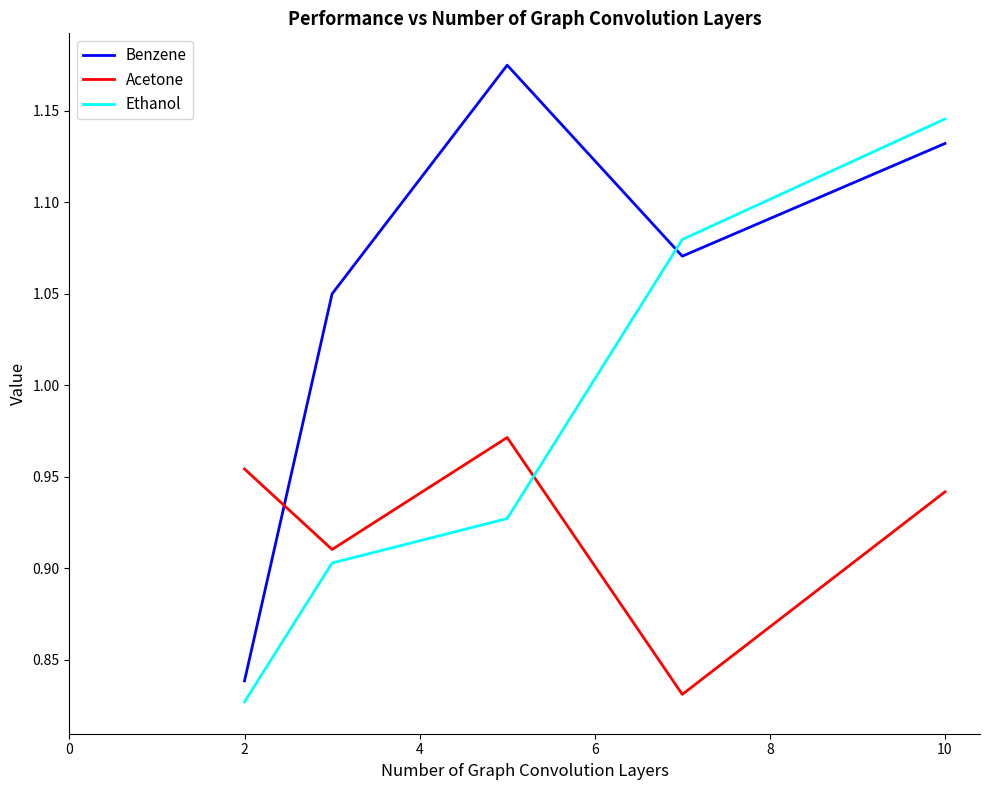

True or false: Benzene and Ethanol intersect in this chart.

True